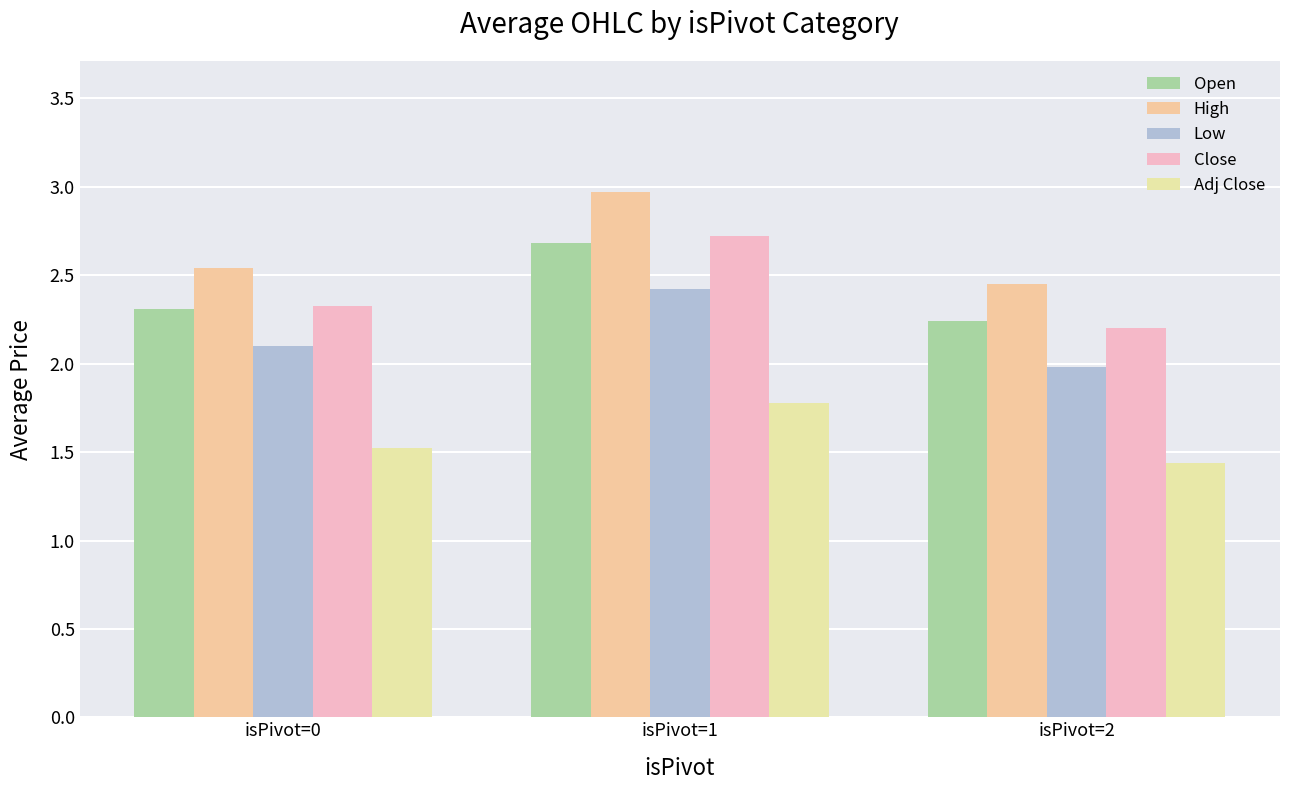

What is the total value across all series at isPivot=1?

12.6